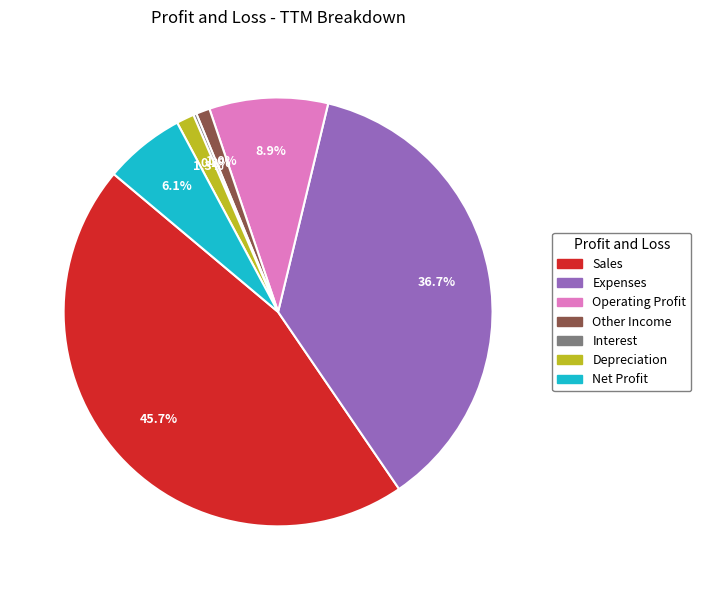

Combined, what portion of the pie is Expenses and Other Income?

37.7%